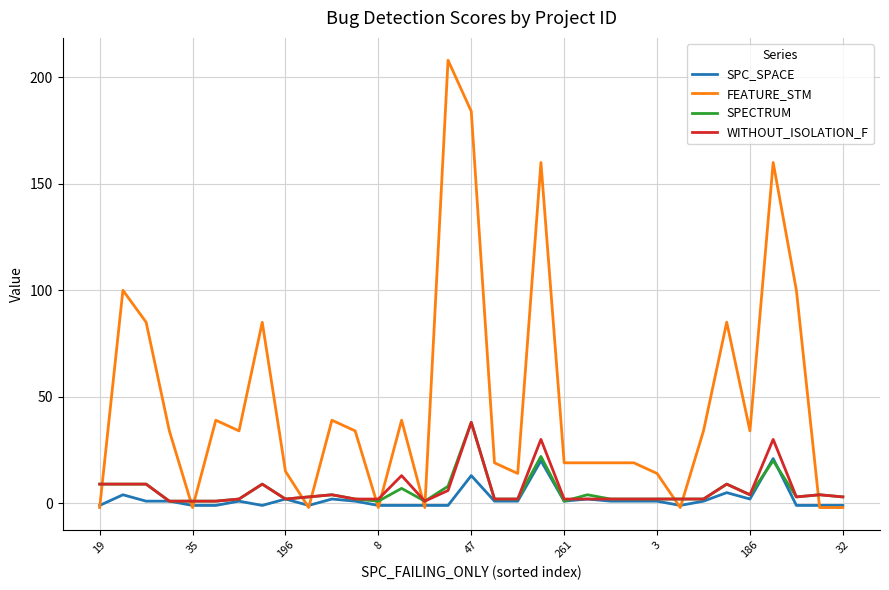

True or false: WITHOUT_ISOLATION_F and FEATURE_STM cross at least once.

True